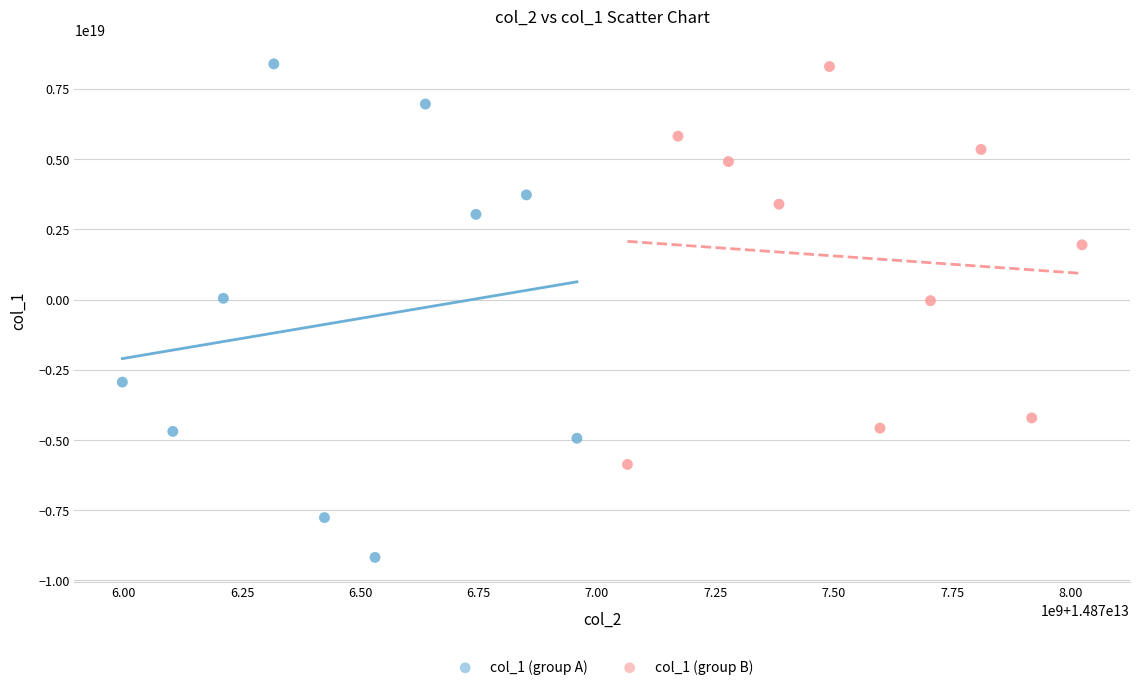

Which series has the largest Y range (max minus min)?

col_1 (group A)